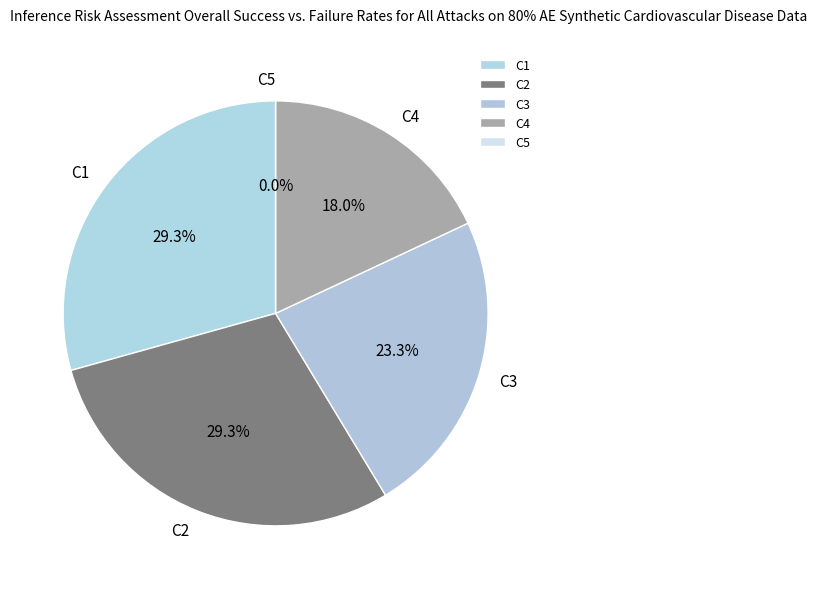

Which has a higher value, C5 or C4?

C4